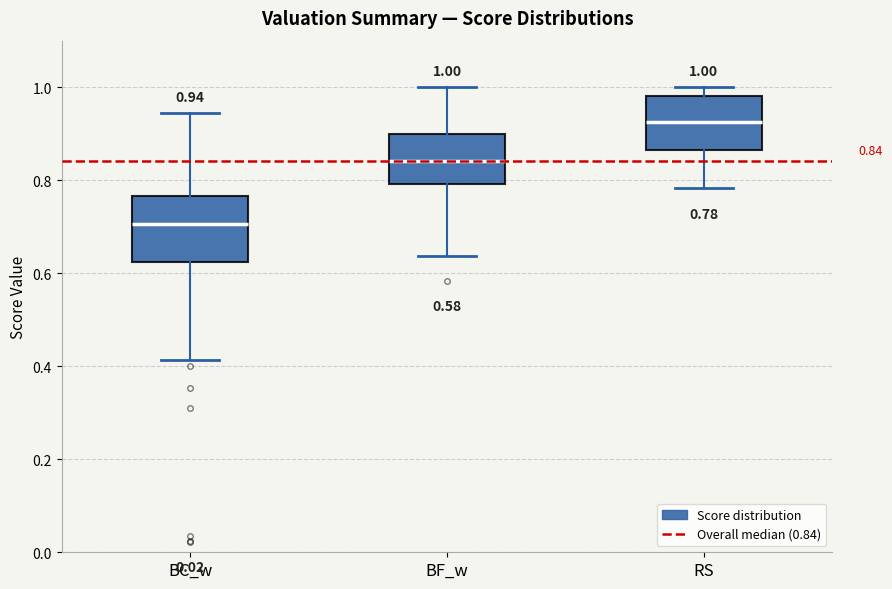

Which box's median line is the highest?

RS